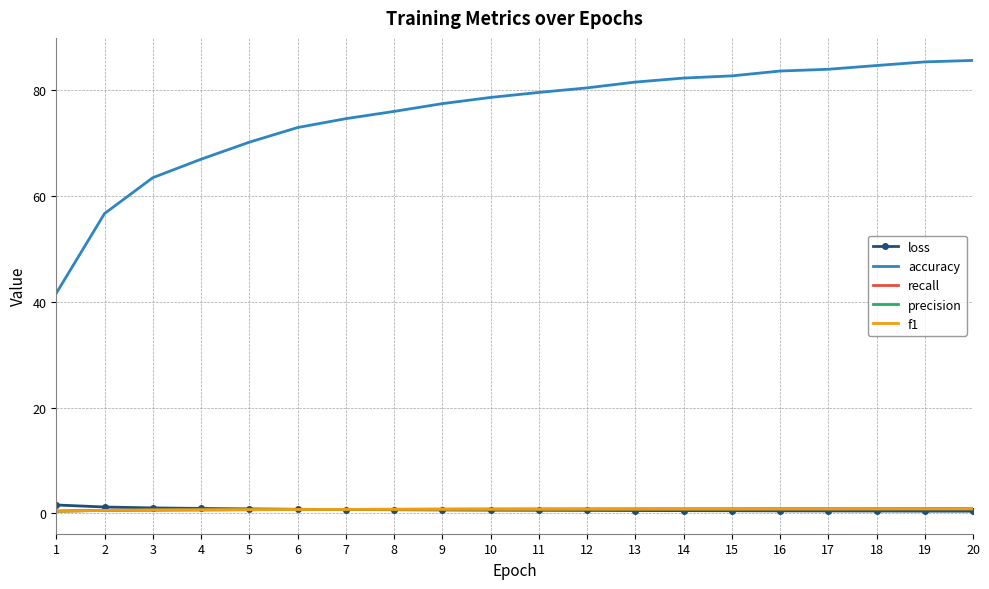

What is the total value across all series at 15?

85.7